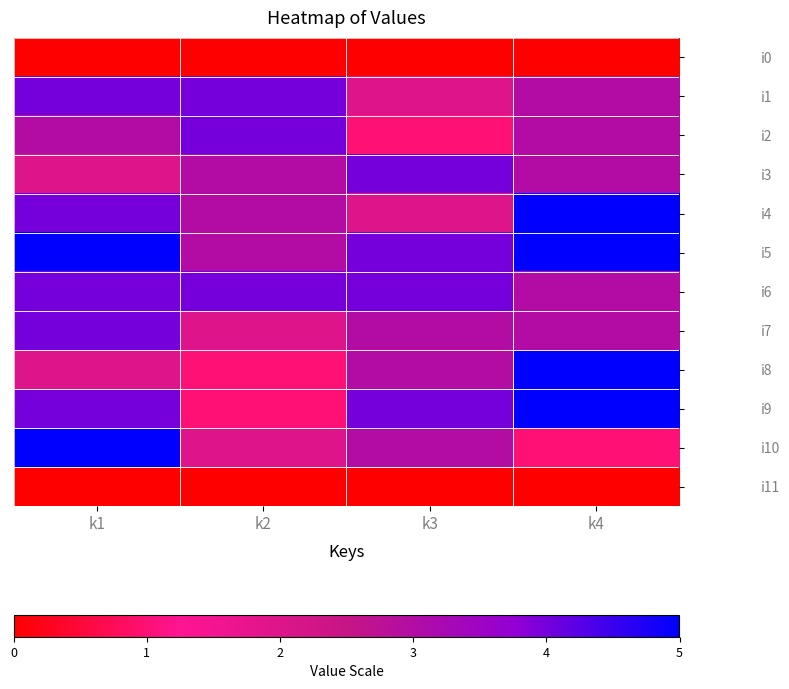

At which category is the sum across all series the highest?

k1